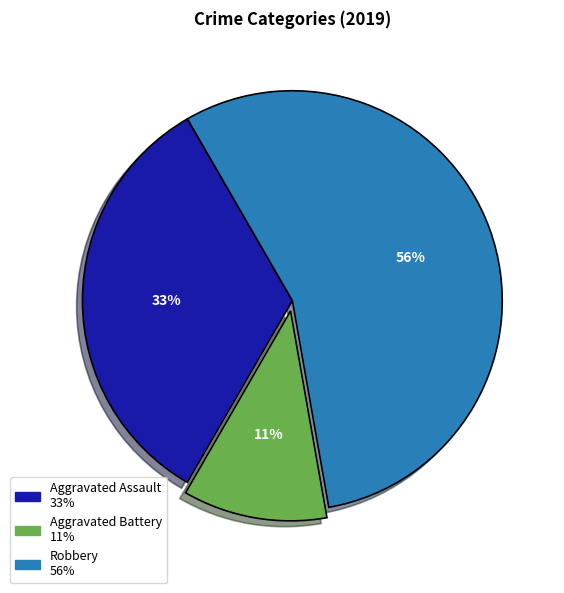

How many slices are in this pie chart?

3